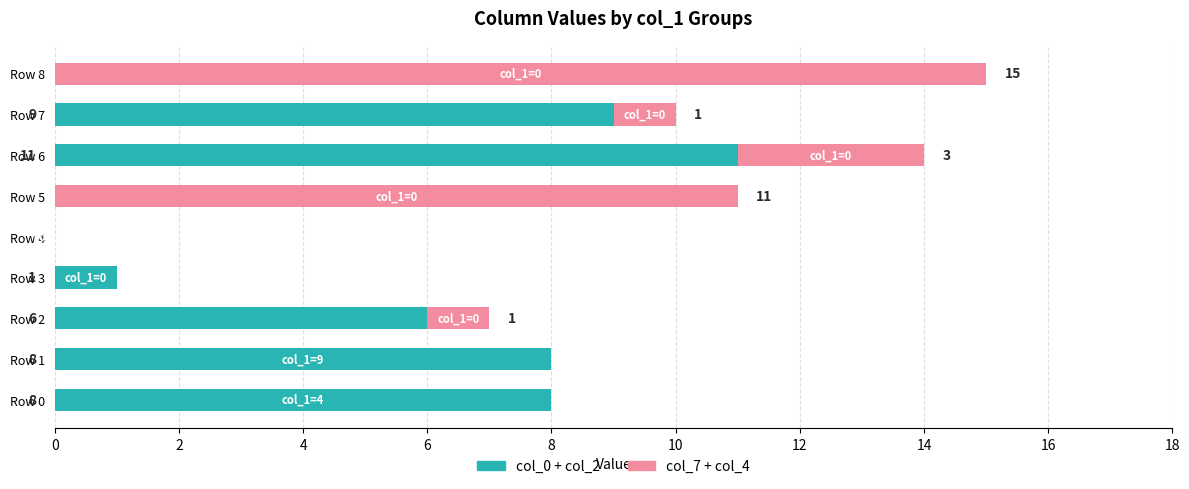

Is it true that col_0 + col_2 equals 9 at Row 7?

True